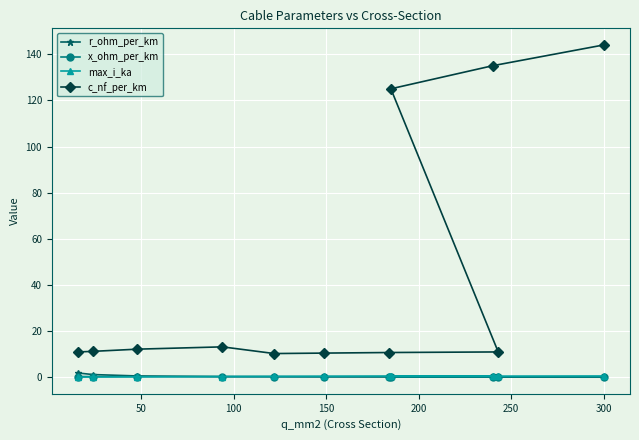

What is the minimum value shown in the chart?

0.1